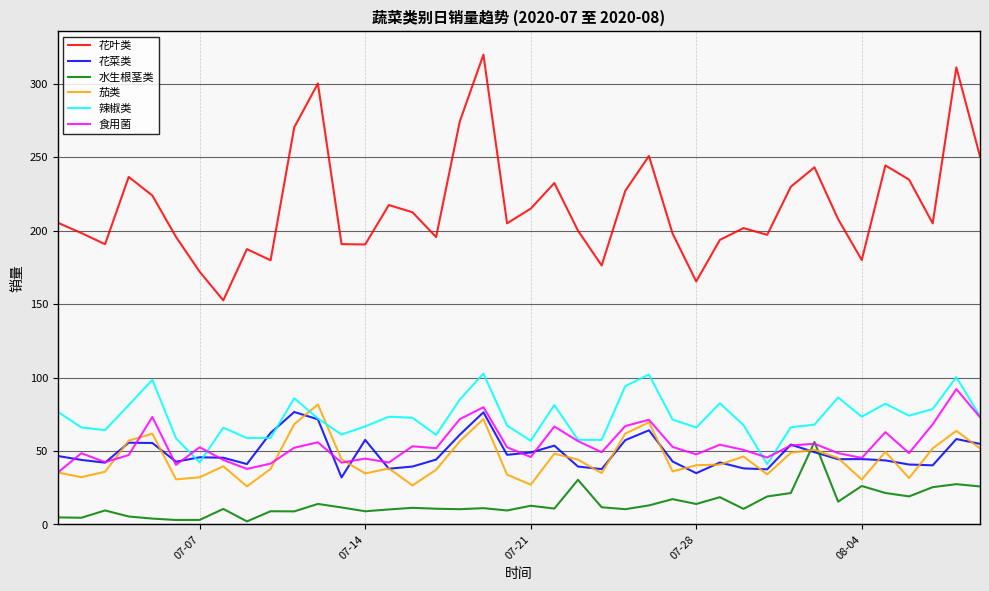

At how many categories does at least one series exceed 279?

3